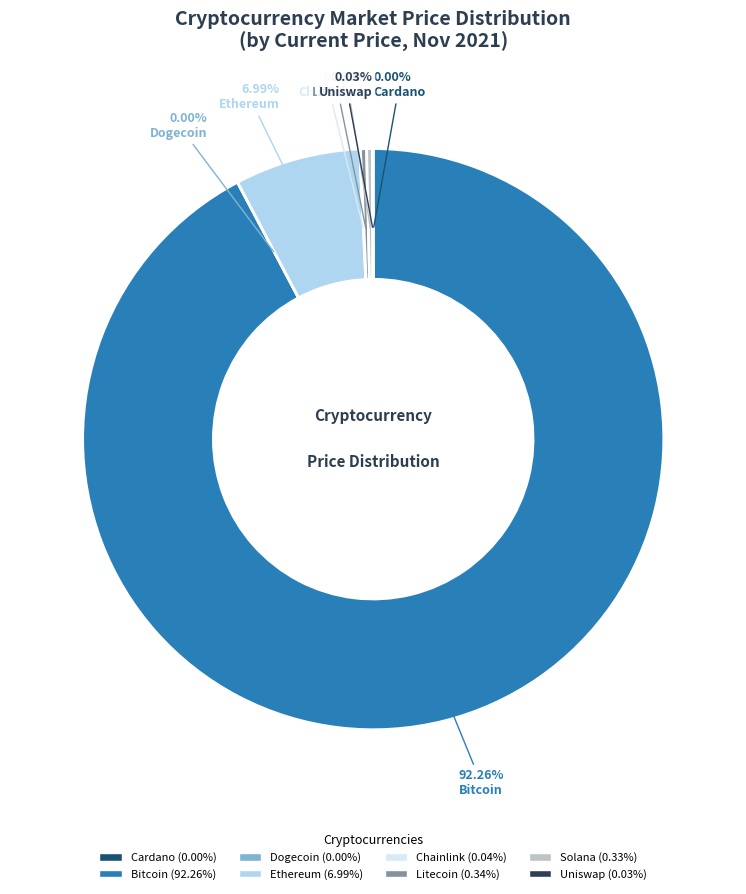

To the nearest percent, what is the difference between the largest and smallest slice percentages?

92%